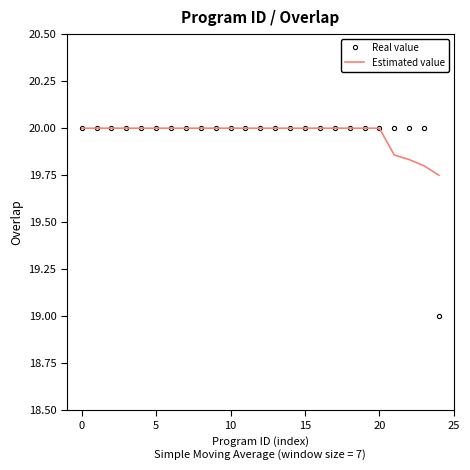

Which series has the largest range (max minus min)?

Real value